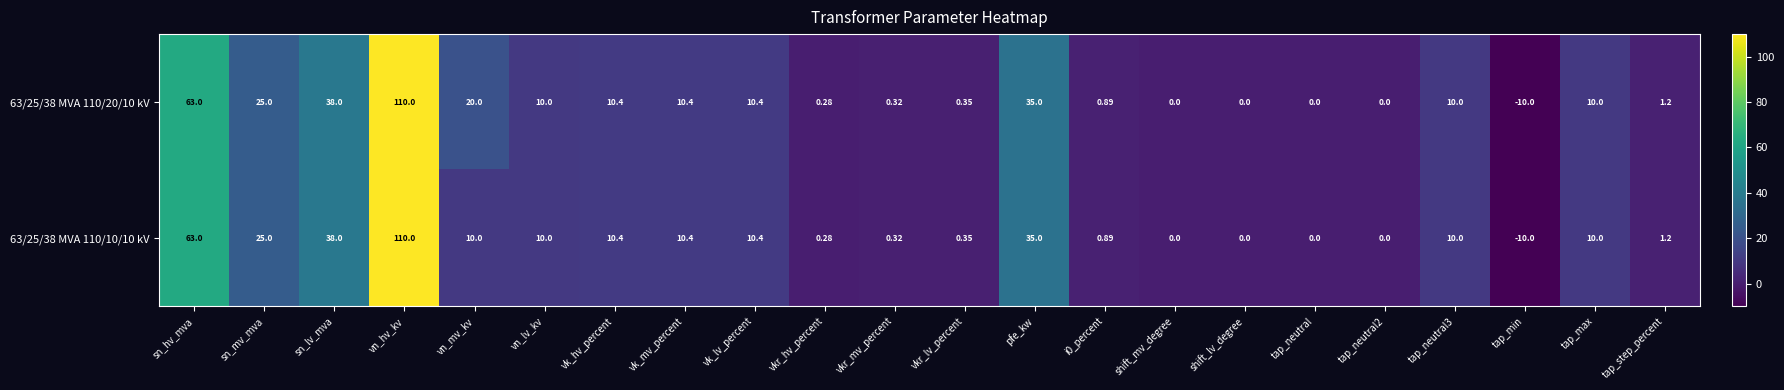

Where is 63/25/38 MVA 110/20/10 kV nearest to the value 50?

sn_lv_mva